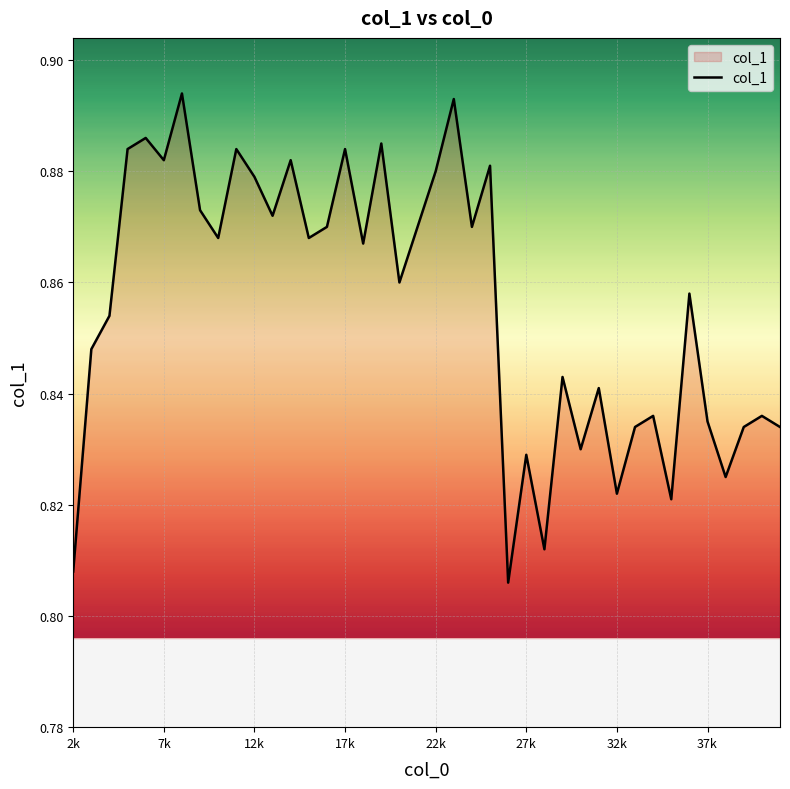

True or false: the data has more than 1 interior local peaks.

True